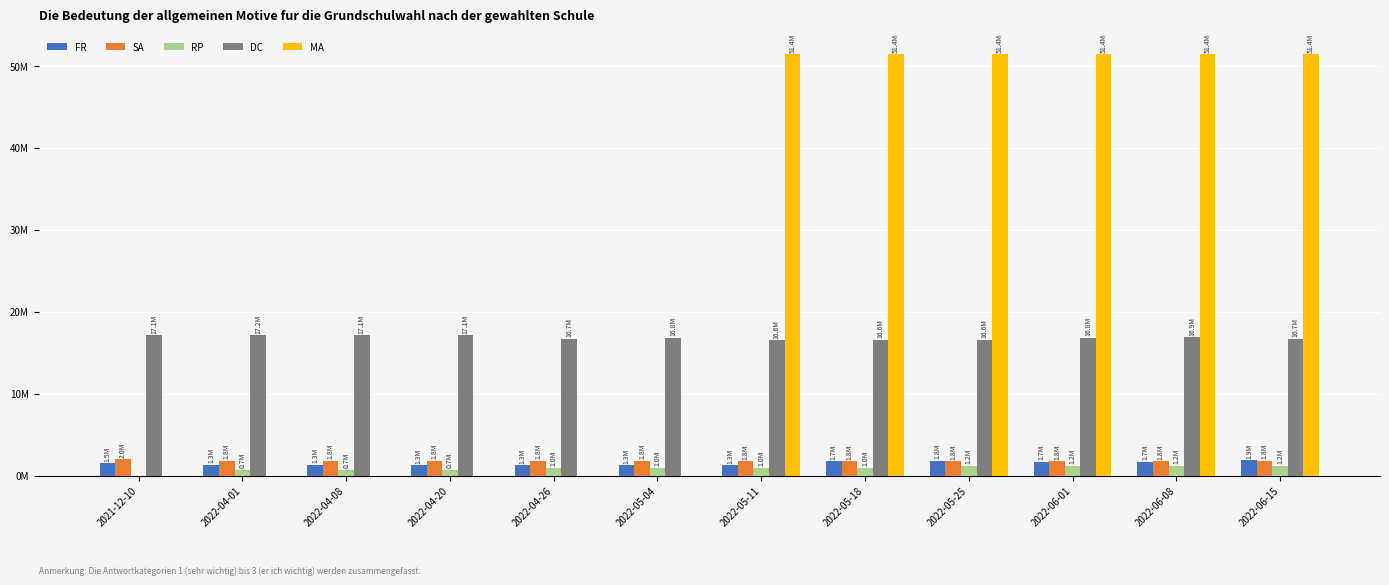

At which label is RP closest to 609072?

2022-04-20